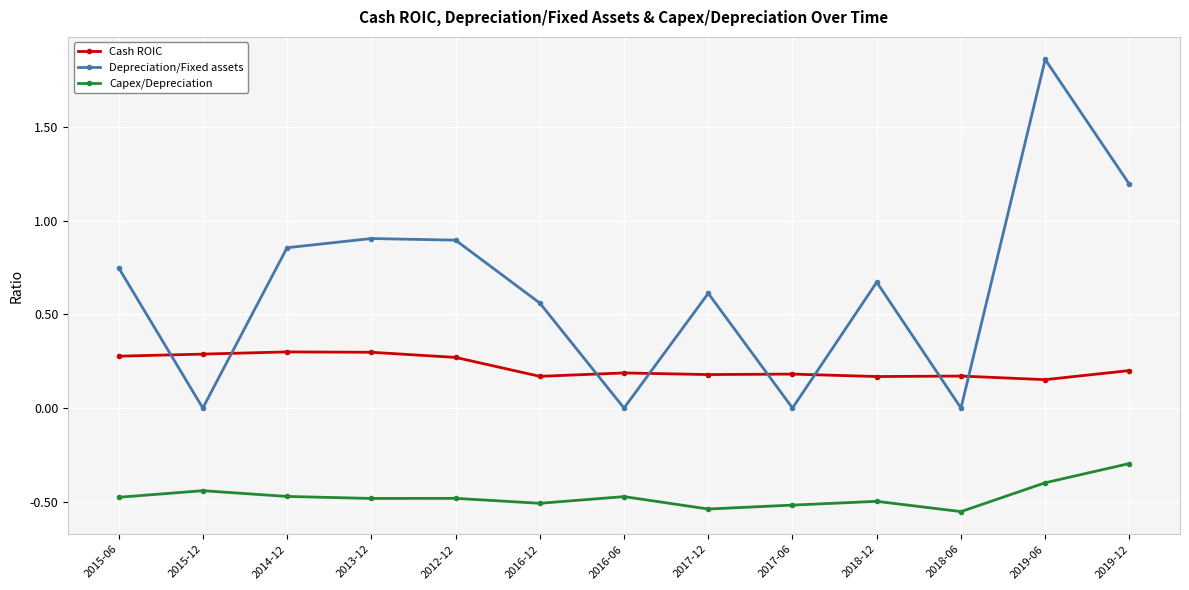

Which label corresponds to the largest value in the chart?

2019-06